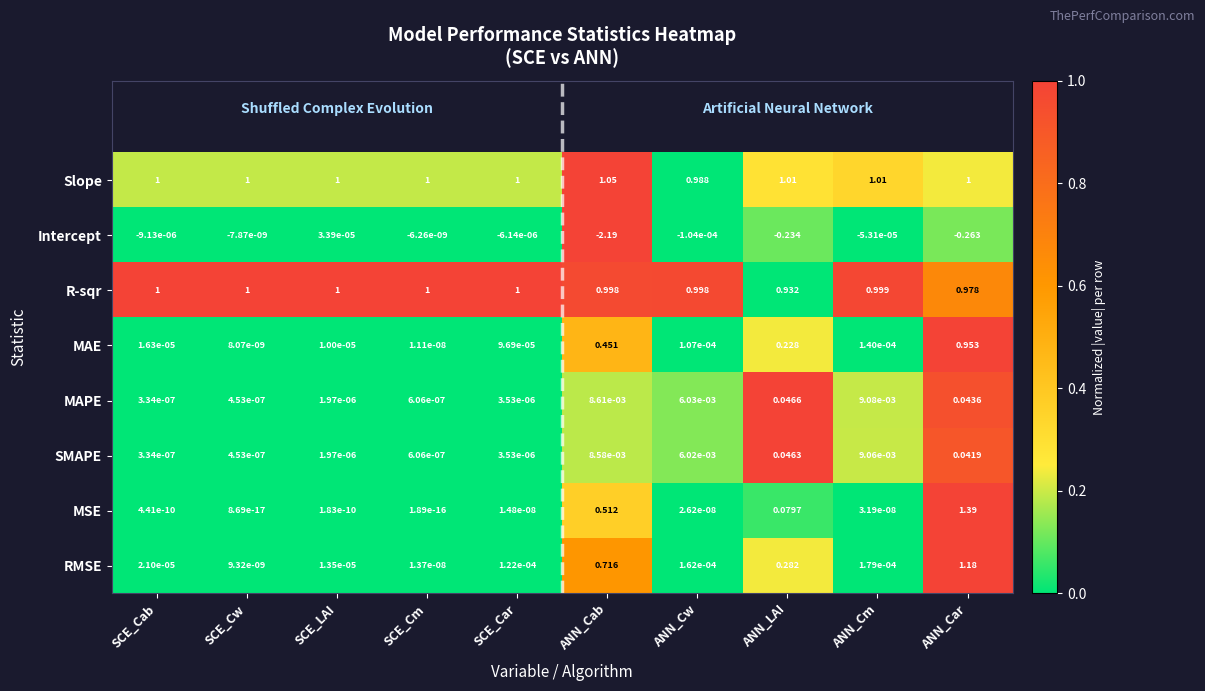

Which series has the largest total across all categories?

Slope